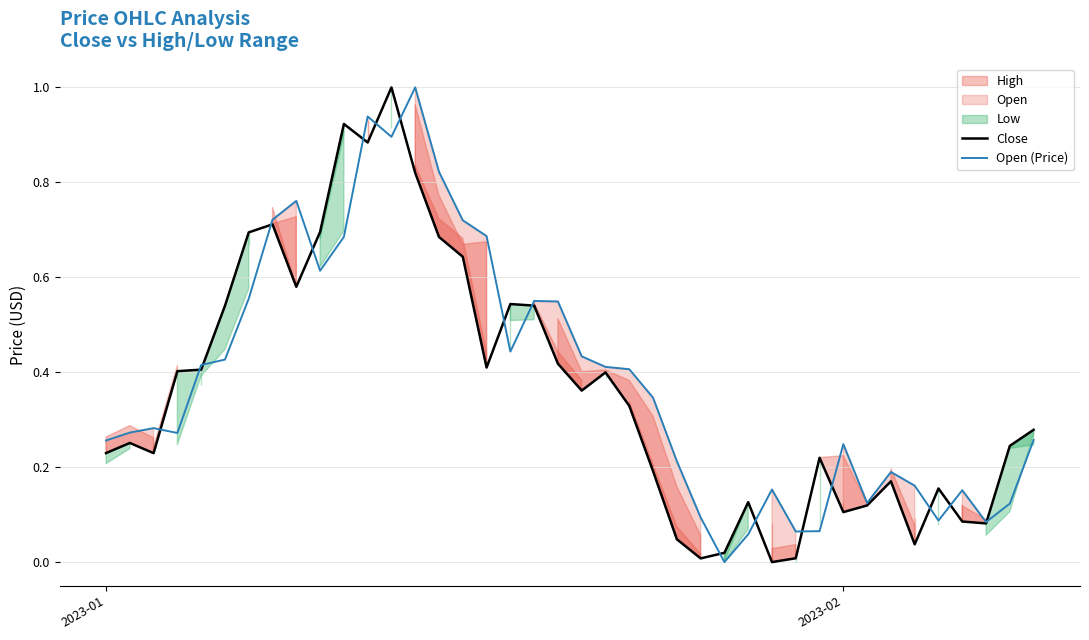

How many values in Close are above zero?

39